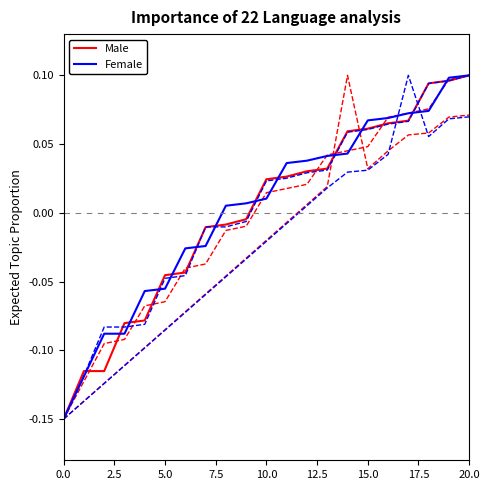

Does the chart display data point markers on the line(s)?

No